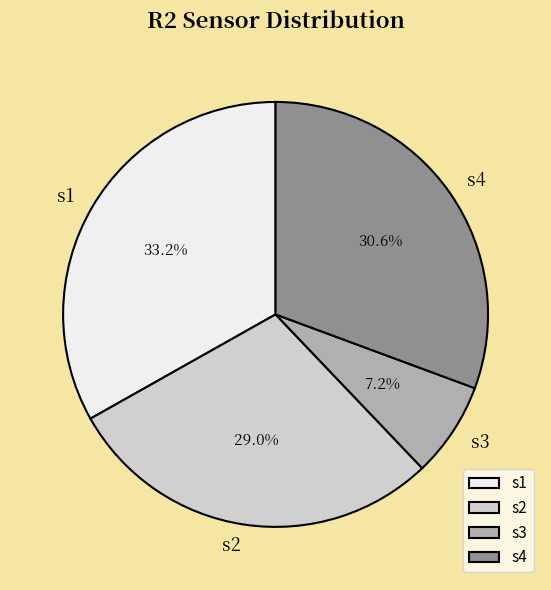

To the nearest percent, what is the average slice percentage?

25%